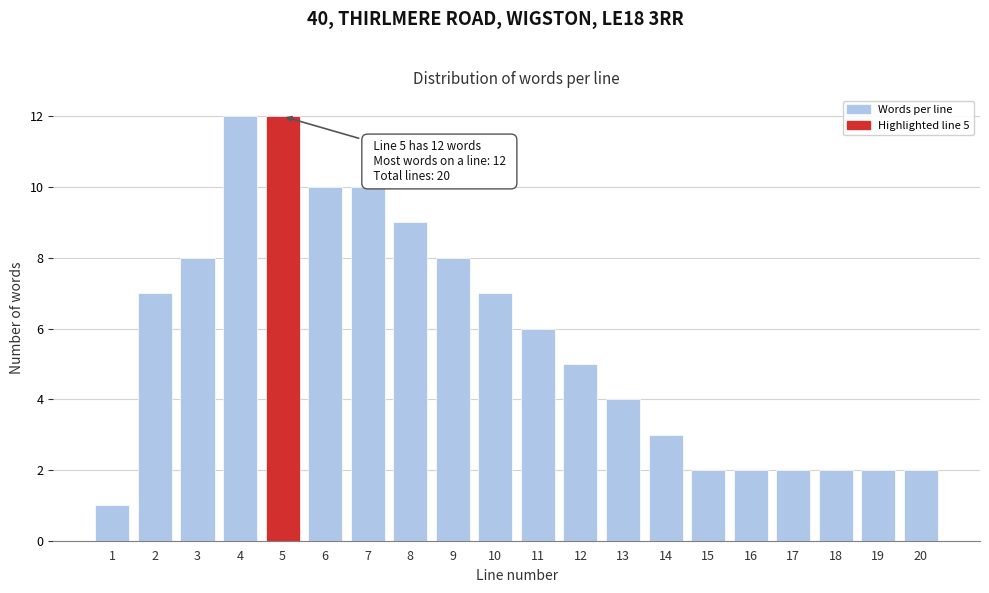

Reading left to right, extract all data points from this chart.

1=1	2=7	3=8	4=12	5=12	6=10	7=10	8=9	9=8	10=7	11=6	12=5	13=4	14=3	15=2	16=2	17=2	18=2	19=2	20=2